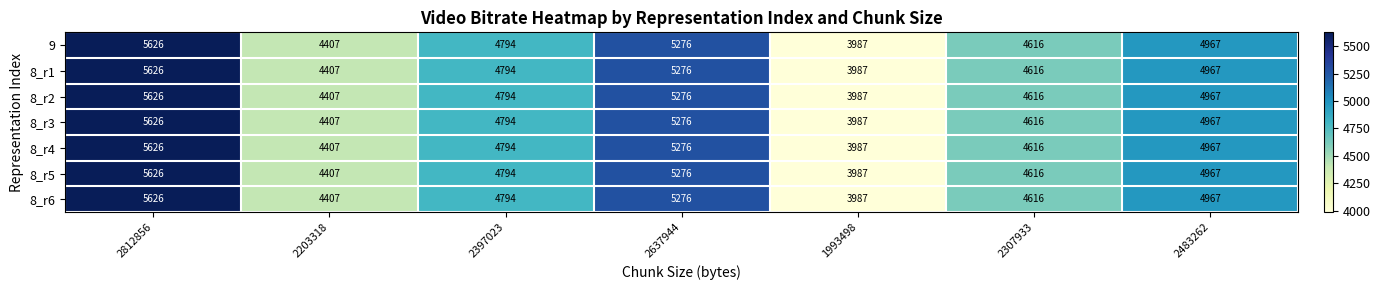

Is it true that 9 equals 4616 at 2307933?

True